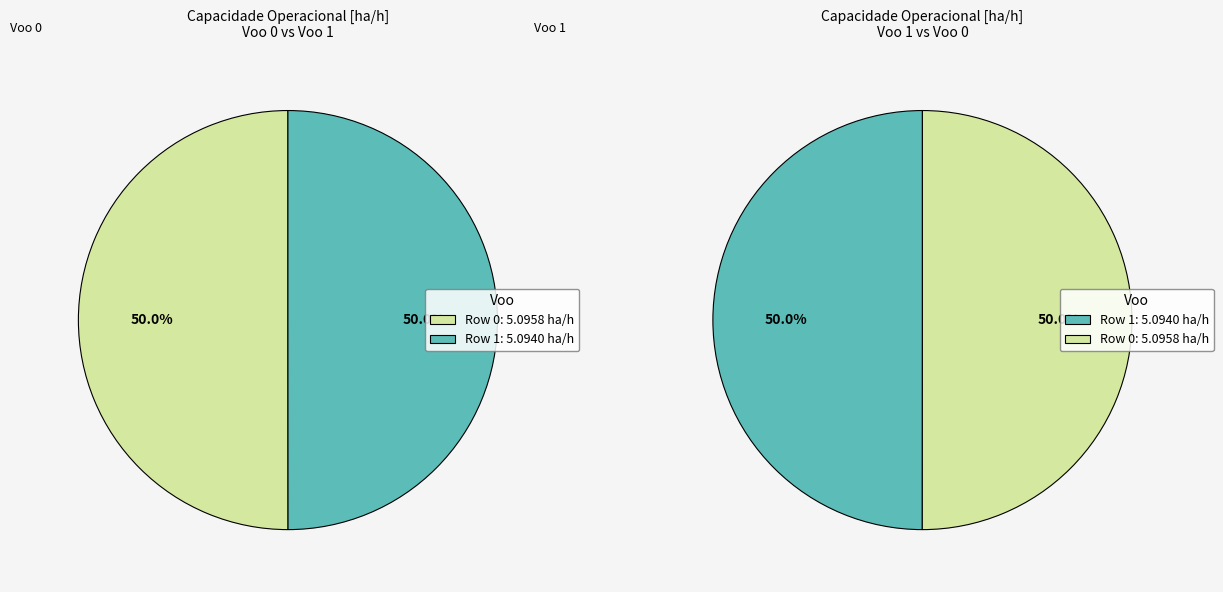

The Row 0 slice represents 62% of the pie. True or false?

False